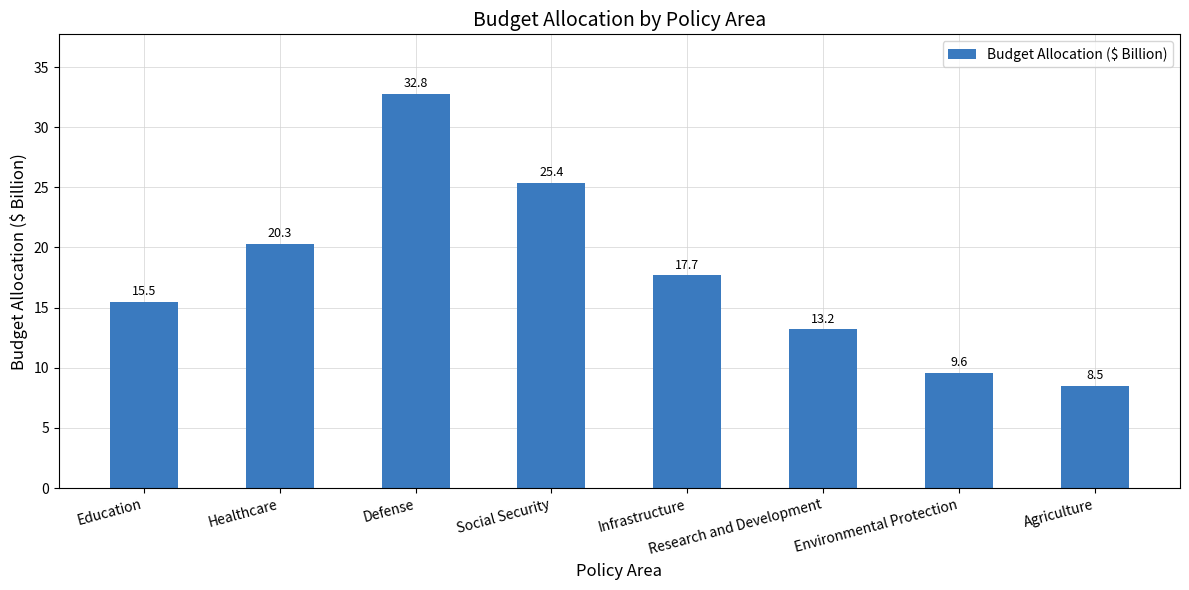

List the labels in order of value, smallest first.

Agriculture, Environmental Protection, Research and Development, Education, Infrastructure, Healthcare, Social Security, Defense